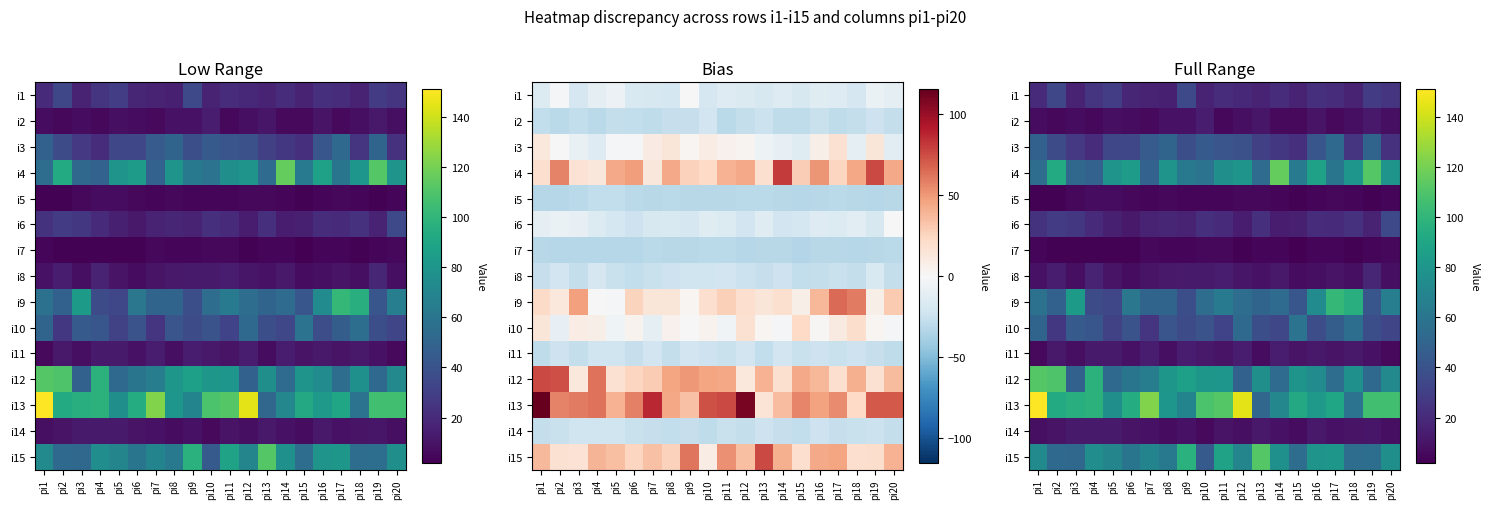

The value of i6 at pi19 is 5. True or false?

False